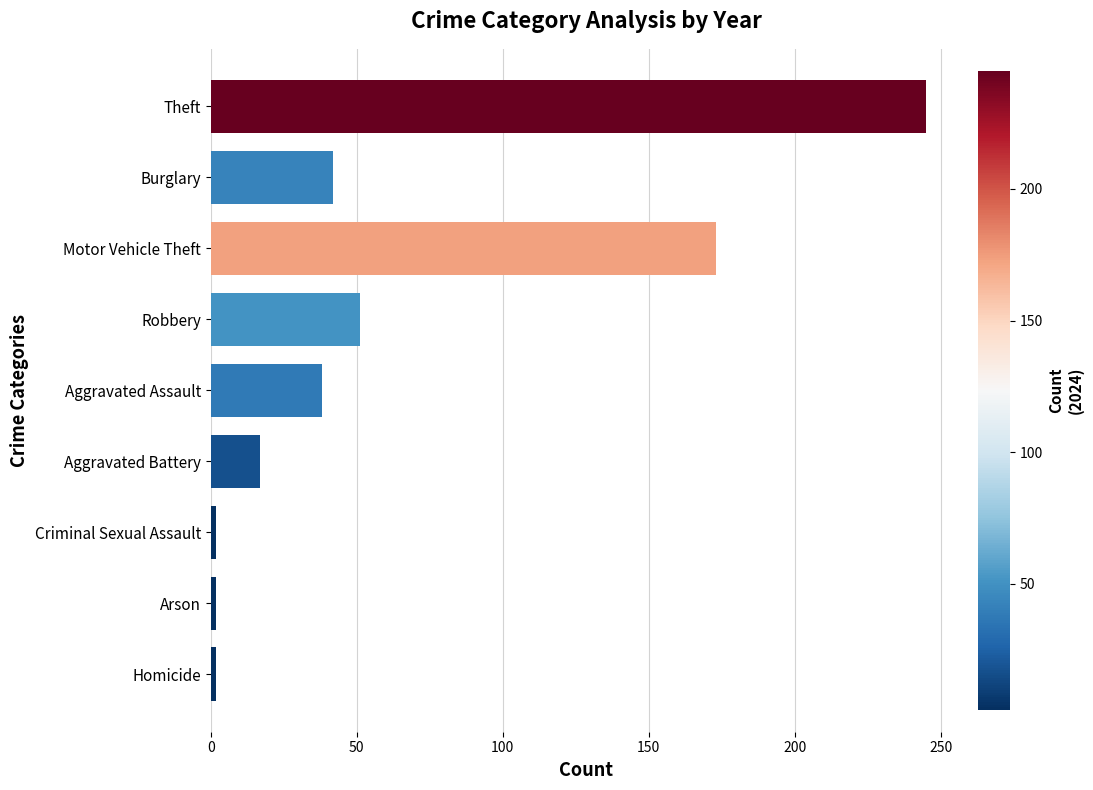

What is the sum of all values?

572